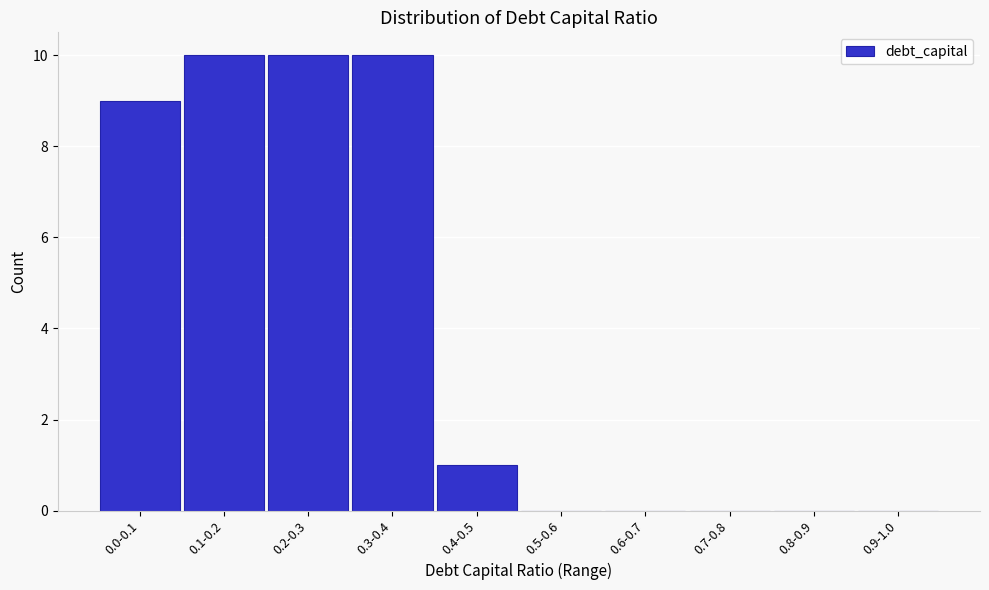

Reading left to right, transcribe all the data shown in this chart.

0.0-0.1=9	0.1-0.2=10	0.2-0.3=10	0.3-0.4=10	0.4-0.5=1	0.5-0.6=0	0.6-0.7=0	0.7-0.8=0	0.8-0.9=0	0.9-1.0=0